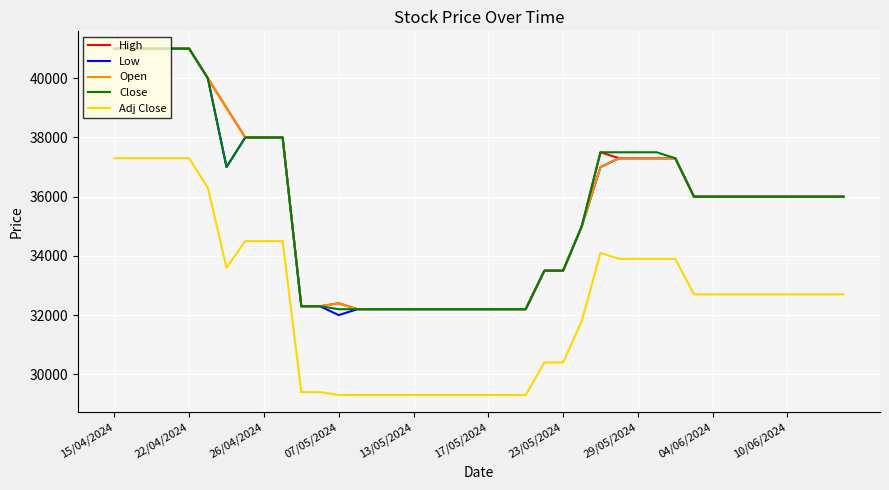

What is the maximum value for Low?

41000